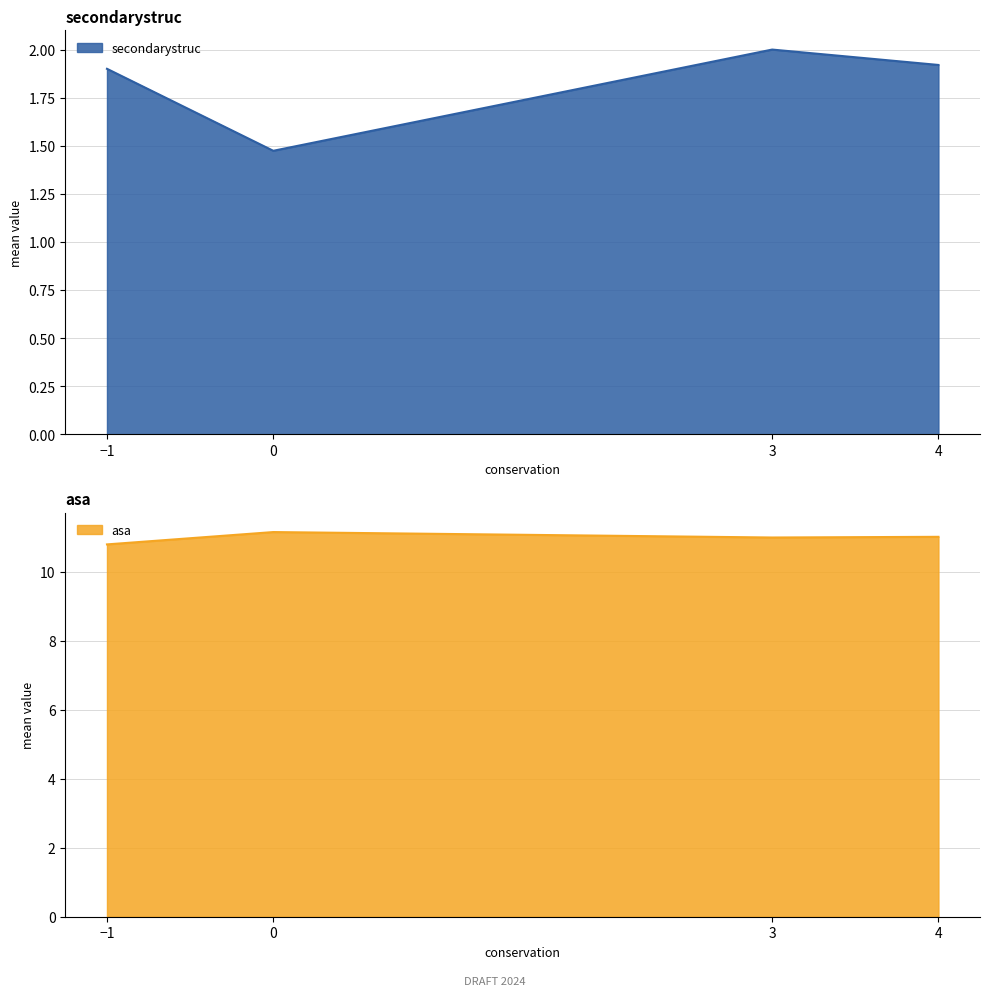

True or false: asa and secondarystruc intersect in this chart.

False